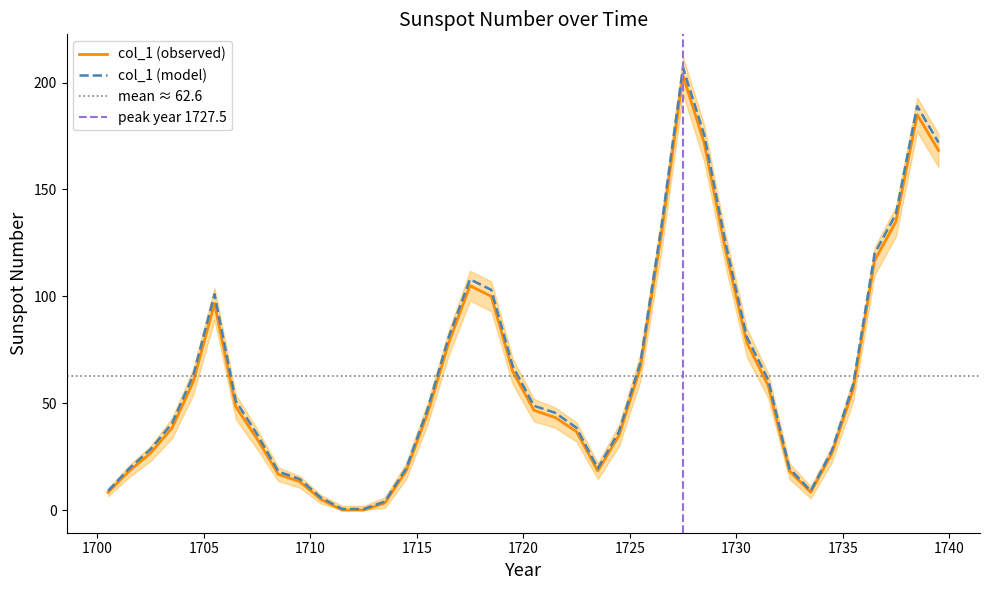

The value of col_1_upper at 1737.5 is 138.5. True or false?

True